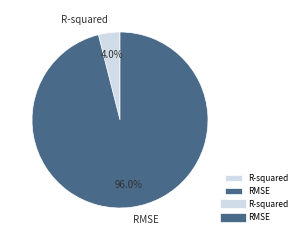

Is it true that R-squared is 12% of the pie?

False